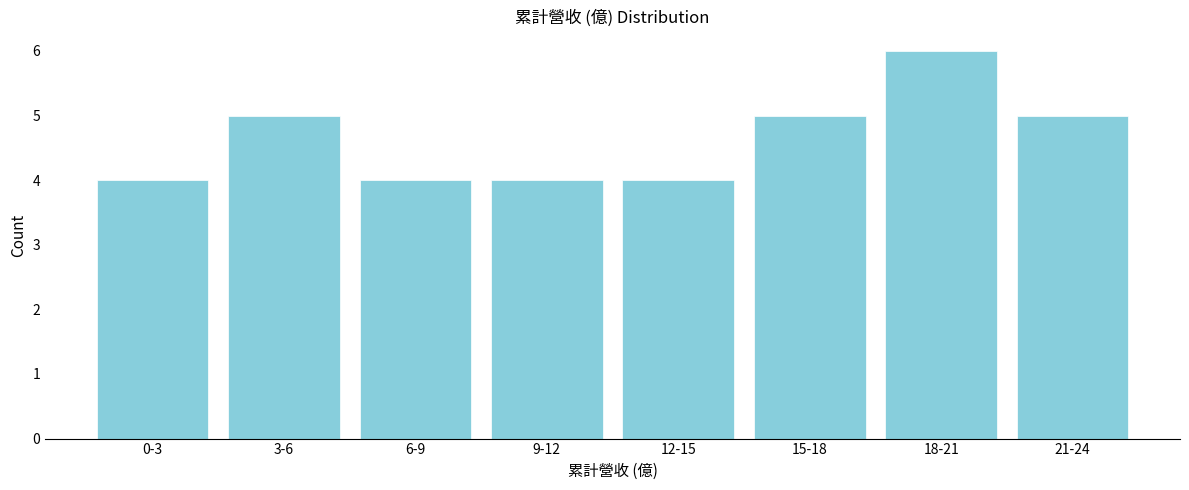

Reading left to right, what are all the values shown in this chart?

0-3=4	3-6=5	6-9=4	9-12=4	12-15=4	15-18=5	18-21=6	21-24=5